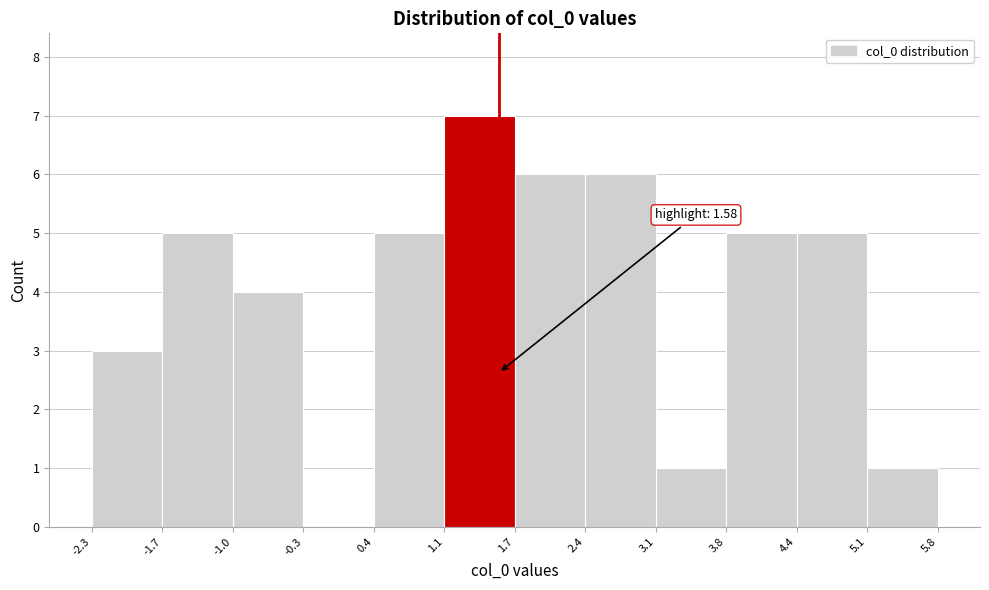

Which range on the x-axis has the tallest bar?

1.1 to 1.7